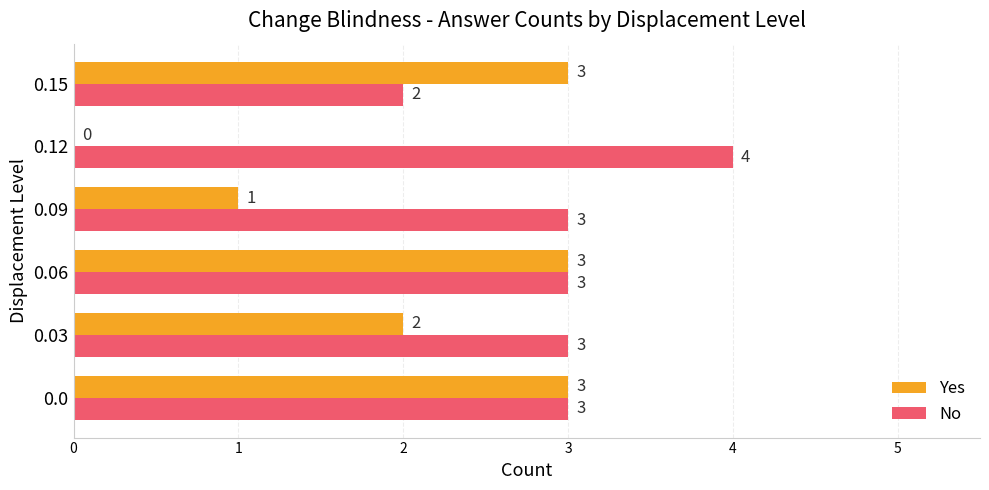

How many positive values does the Yes series have?

5